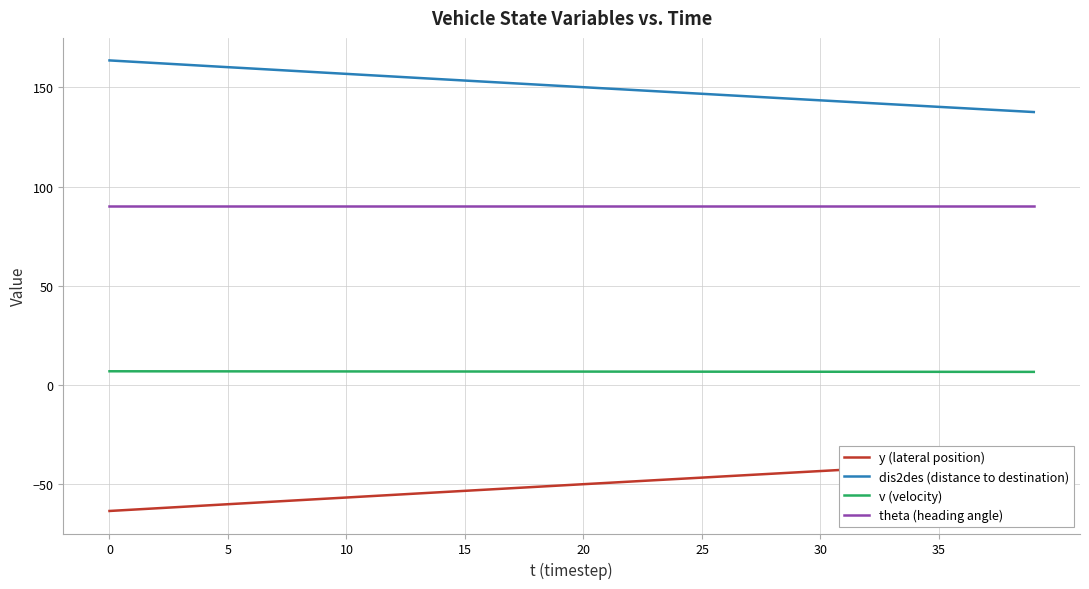

At which label does v (velocity) reach its minimum?

39